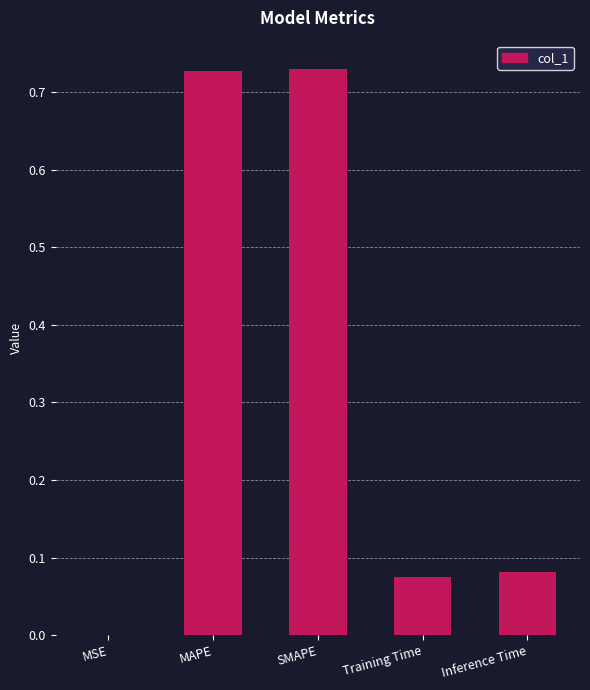

What is the change in value from SMAPE to Inference Time?

-0.6